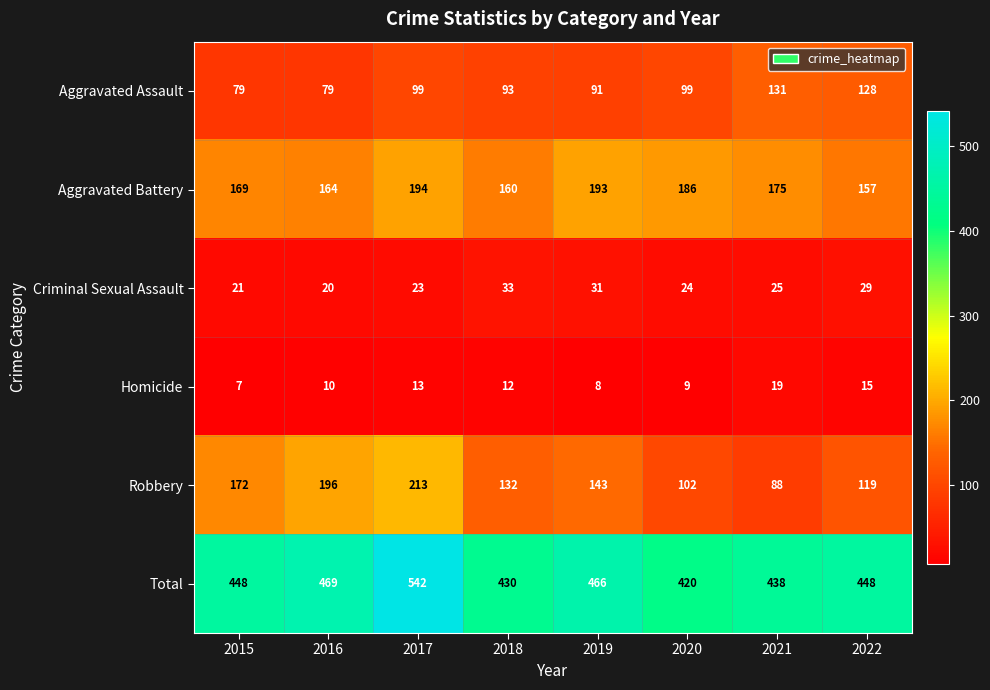

What is the lowest value of the Homicide series?

7